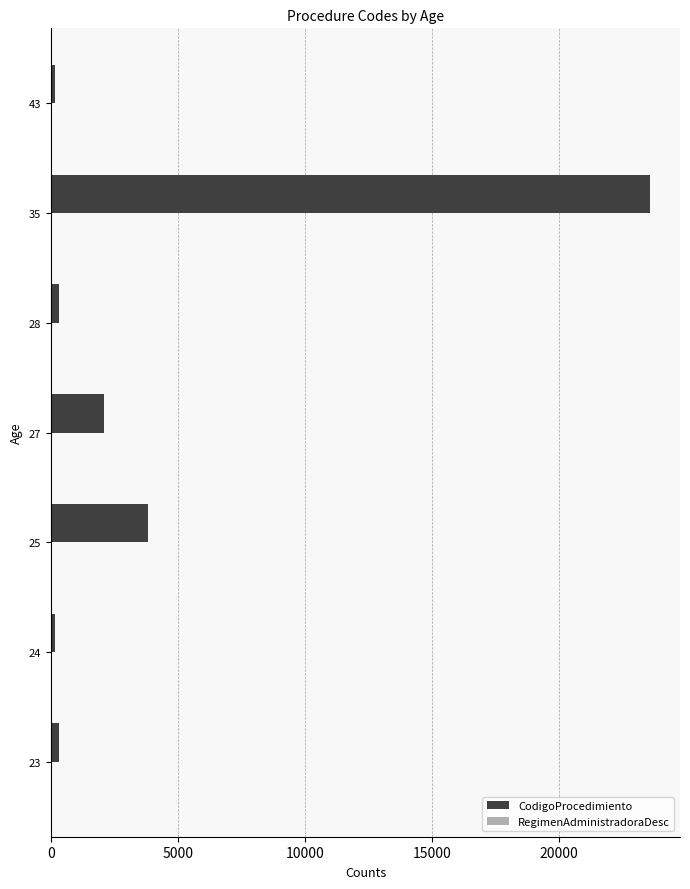

Which series has the largest total across all categories?

CodigoProcedimiento